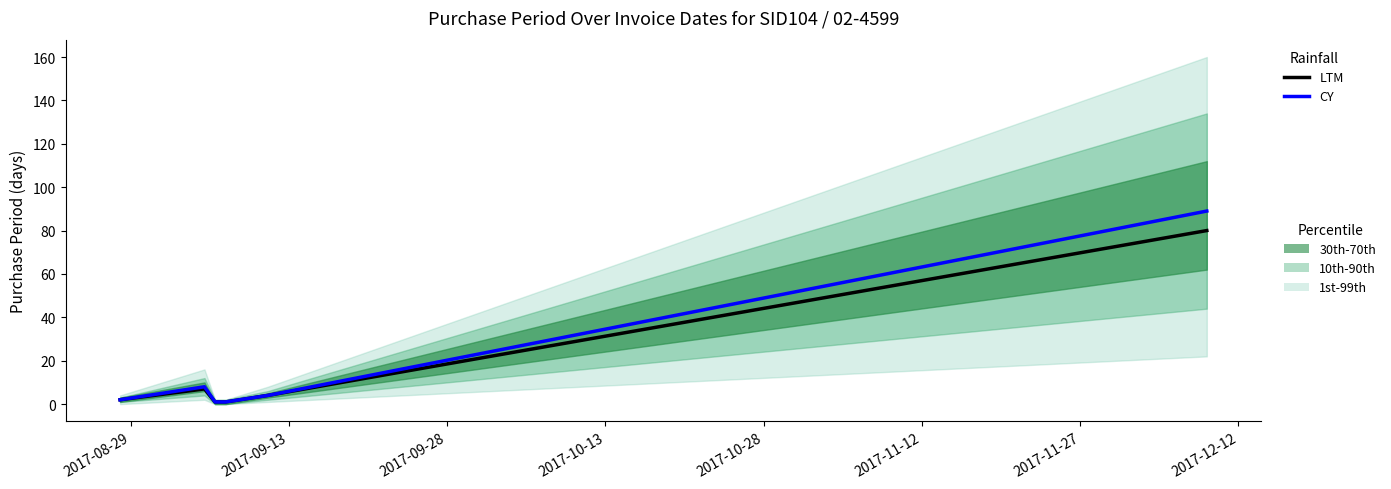

At how many categories does at least one series exceed 60?

1